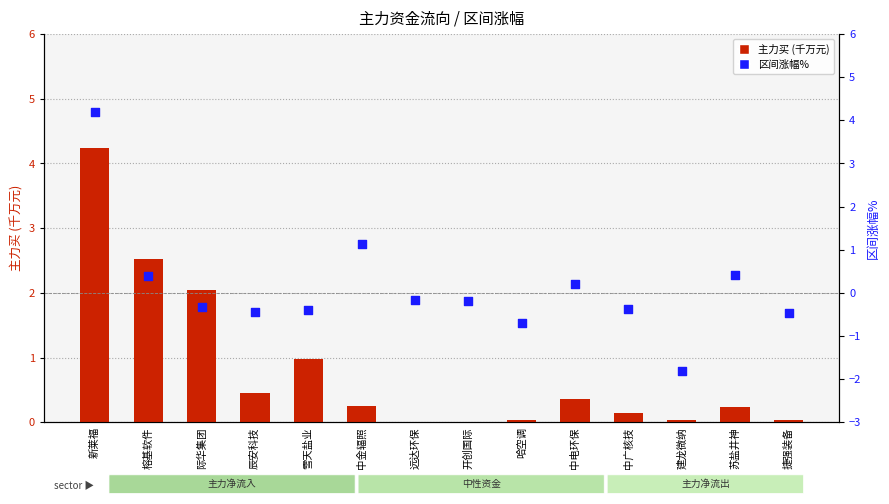

At how many categories does at least one series exceed 0?

12